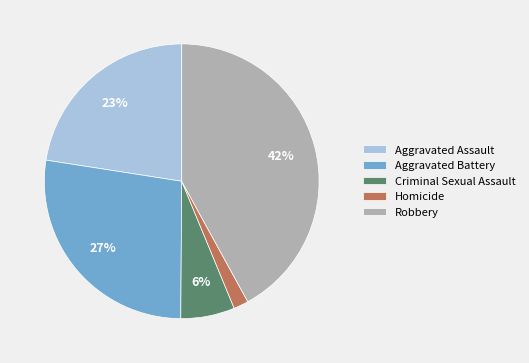

Rank the categories by value from highest to lowest.

Robbery, Aggravated Battery, Aggravated Assault, Criminal Sexual Assault, Homicide